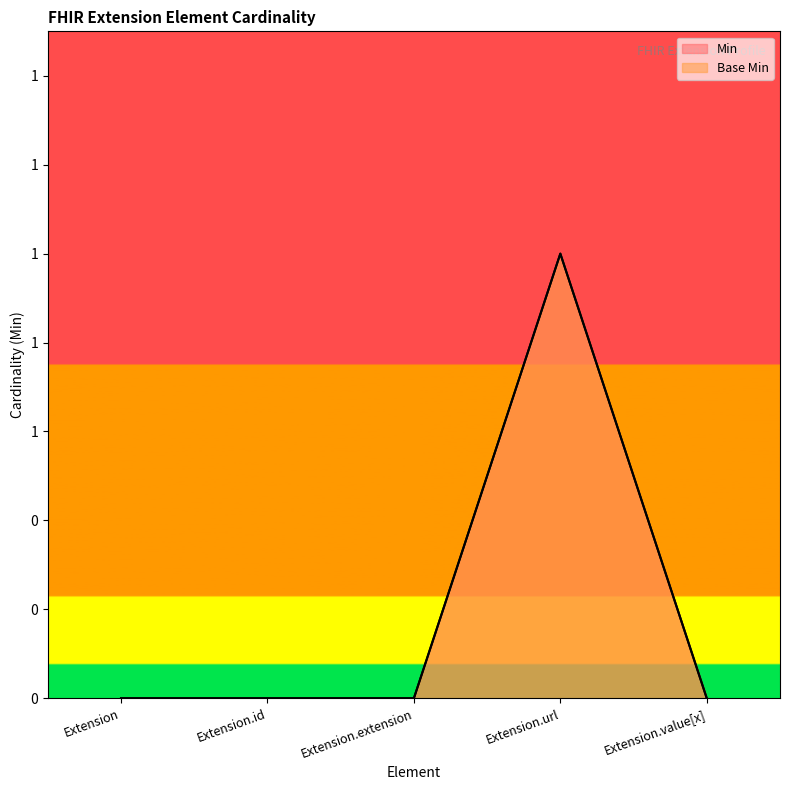

Count the number of categories in the chart.

5